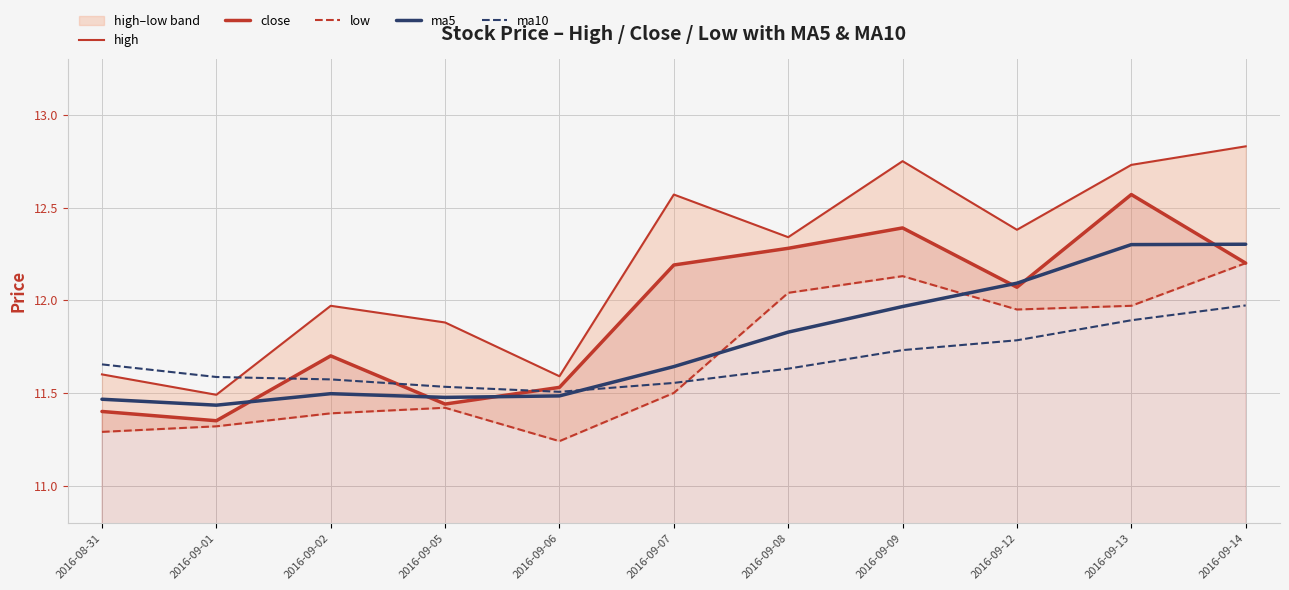

What is the difference between the maximum and second lowest values in the ma5 series?

0.8